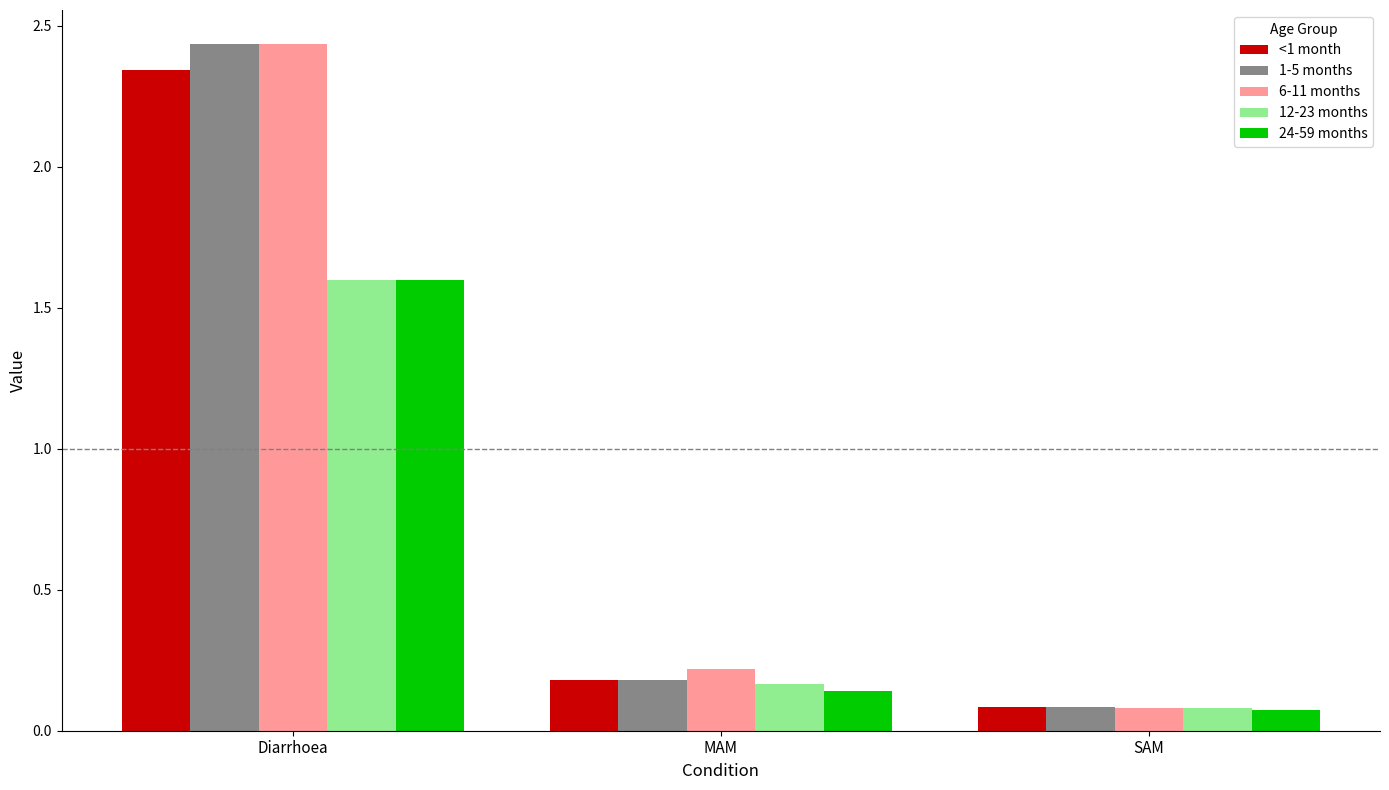

Which category has the highest value in the 1-5 months series?

Diarrhoea